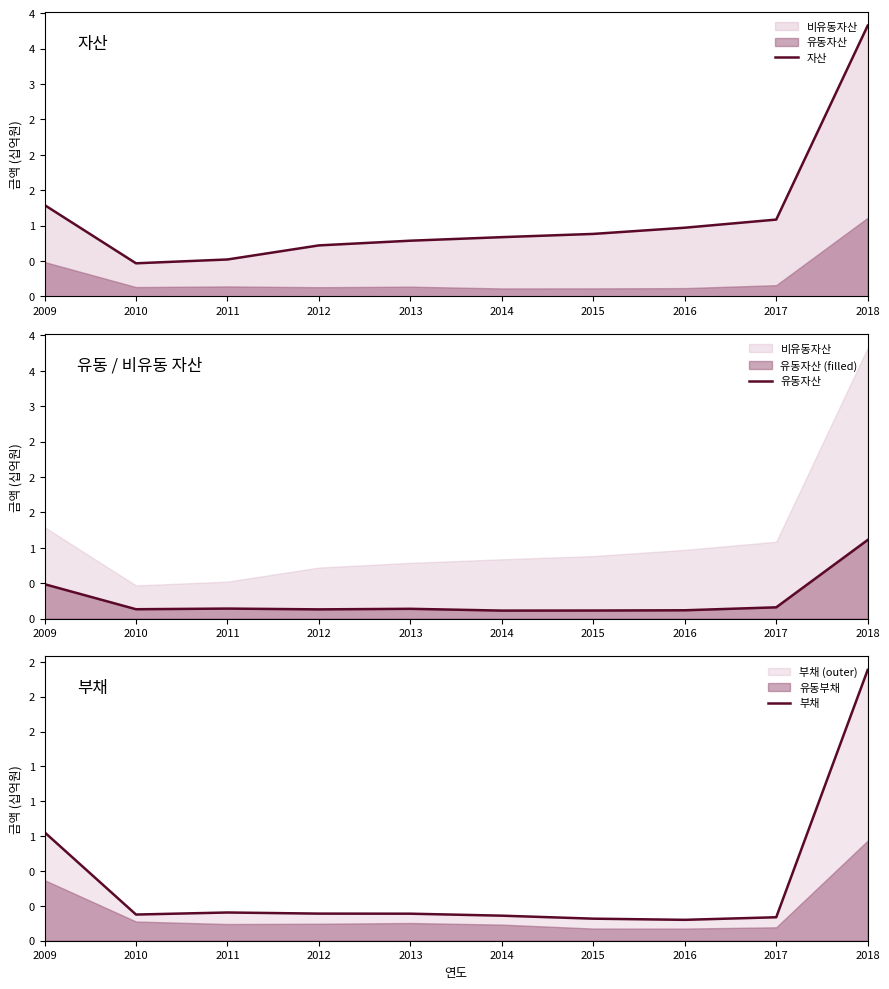

True or false: 자산 has a value of 0.7 at 2012.

True